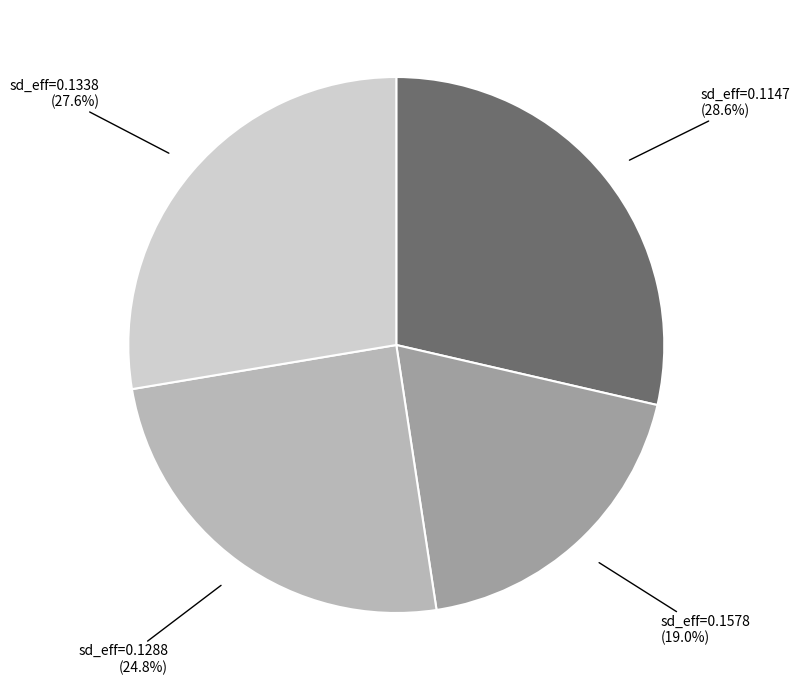

Is there any slice that represents more than half of the pie?

No